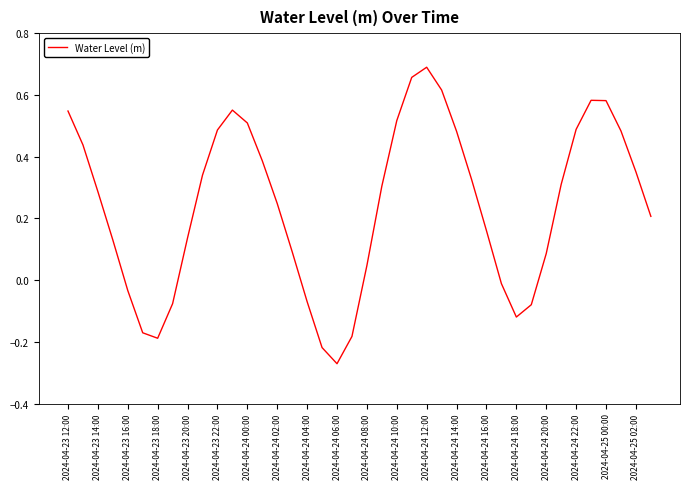

What is the difference between the maximum and second lowest values?

0.9